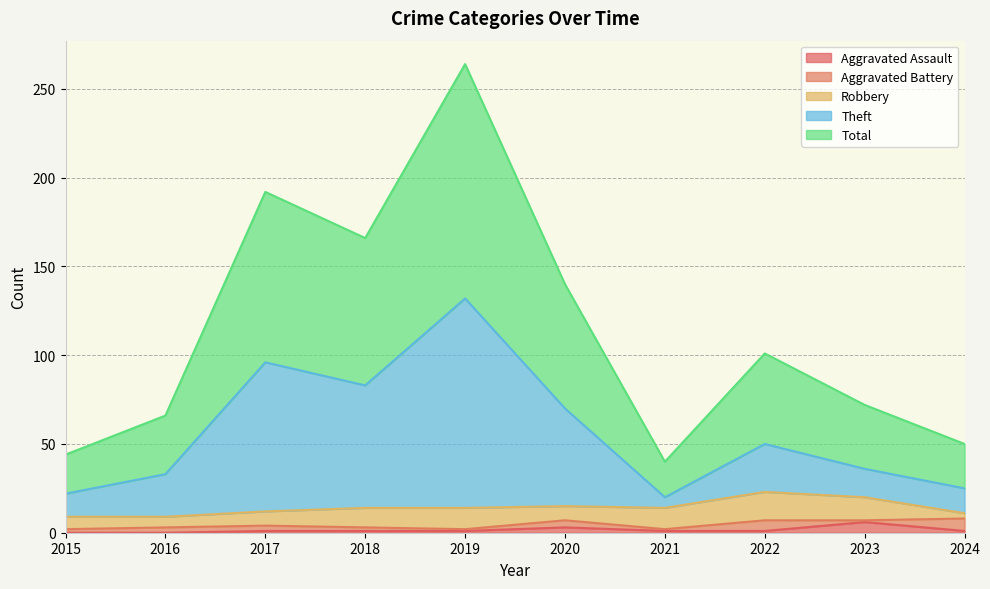

What is the highest value of the Aggravated Assault series?

6